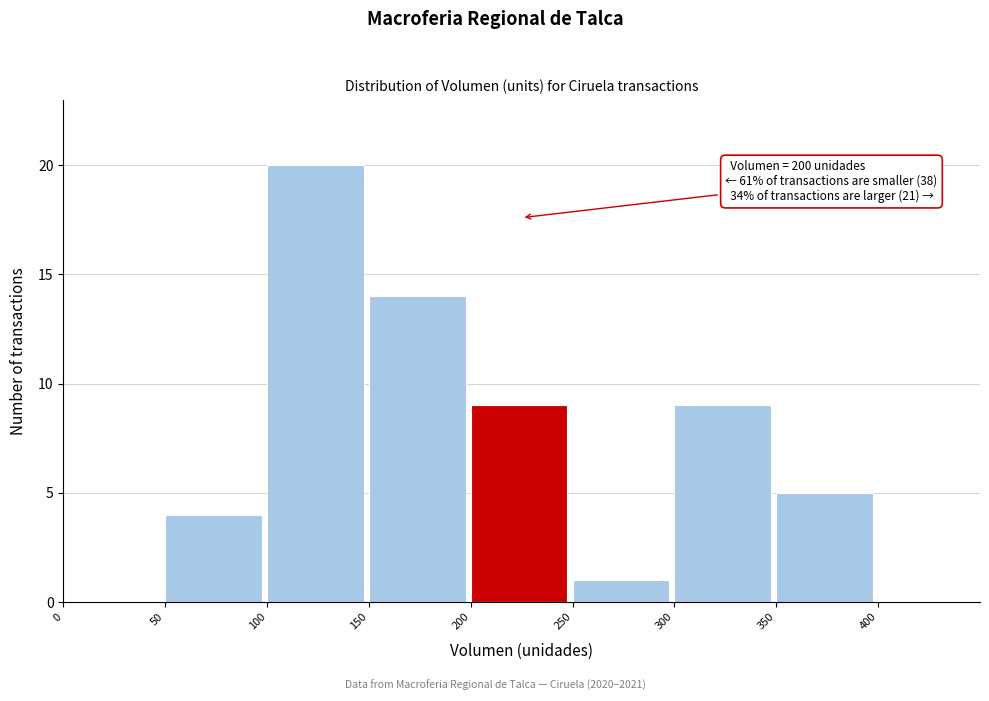

Over which range of the x-axis is the bar tallest?

100 to 150